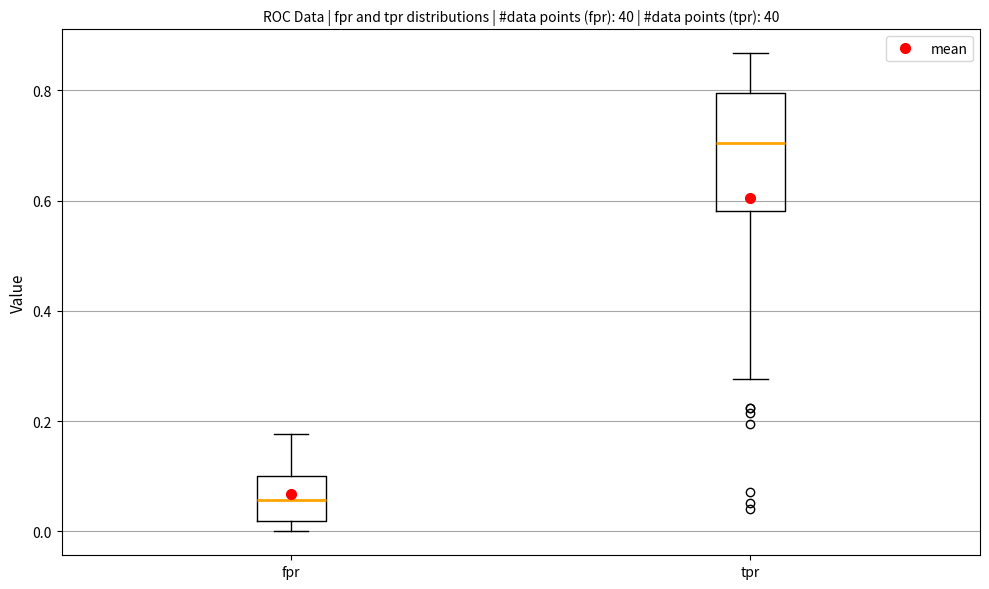

Reading left to right, transcribe this box plot: for each box, give where its median line is, the range the box spans, and where its two whiskers end, as read against the y-axis. The values are not printed on the chart, so give them approximately, as read against the axis.

fpr: median 0.06, box 0.02 to 0.10, whiskers 0.00 to 0.18
tpr: median 0.70, box 0.58 to 0.80, whiskers 0.28 to 0.86